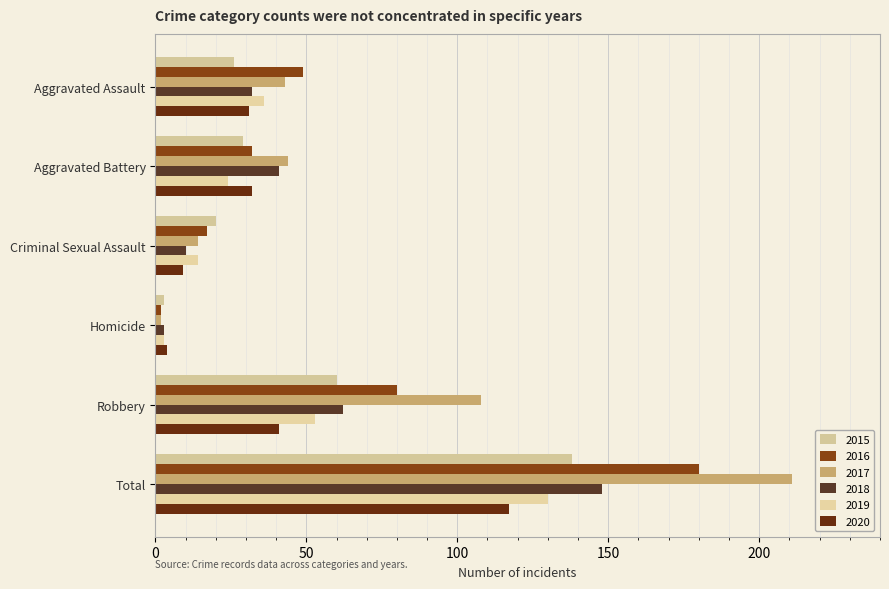

The value of 2019 at Aggravated Battery is 14. True or false?

False